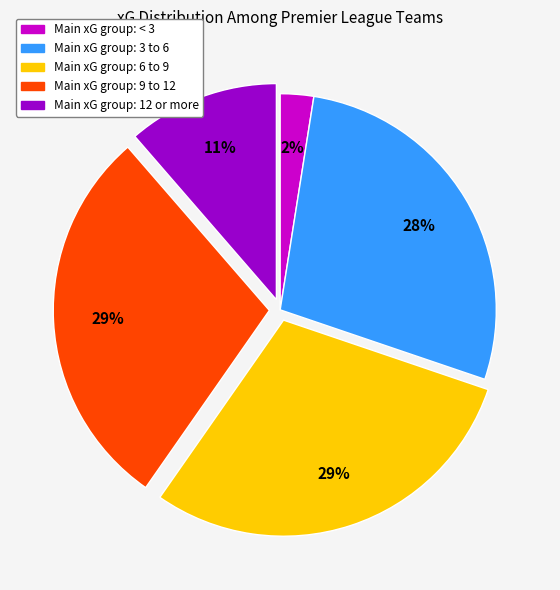

Count the number of slices in the pie.

5